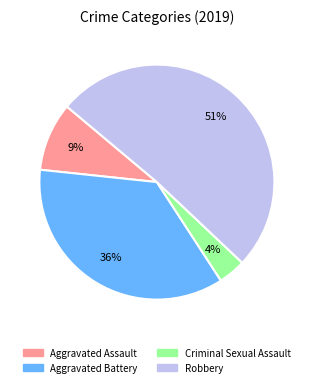

To the nearest percent, what is the average slice percentage?

25%